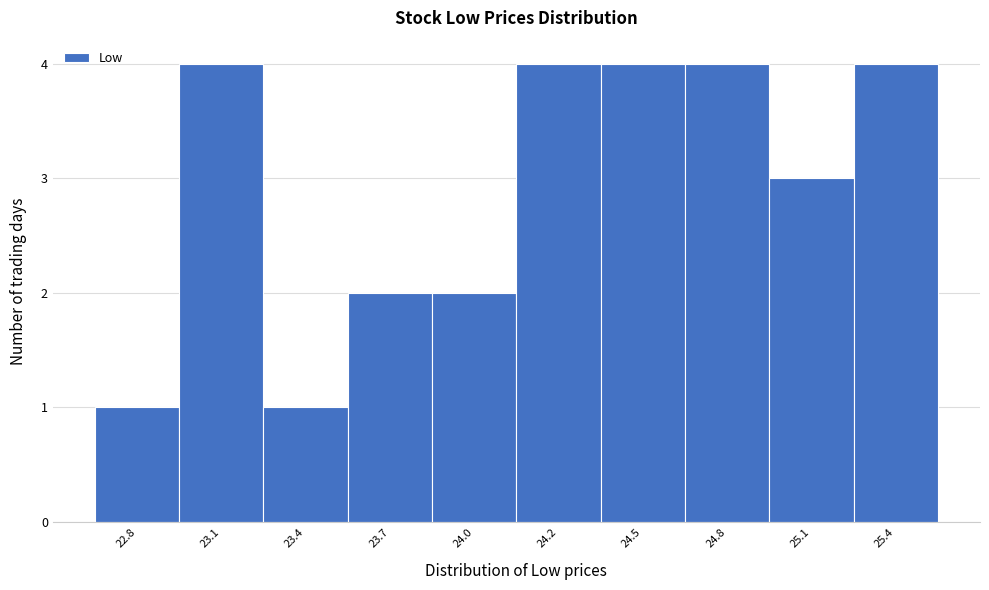

Reading right to left, list all the values displayed in this chart.

4	3	4	4	4	2	2	1	4	1